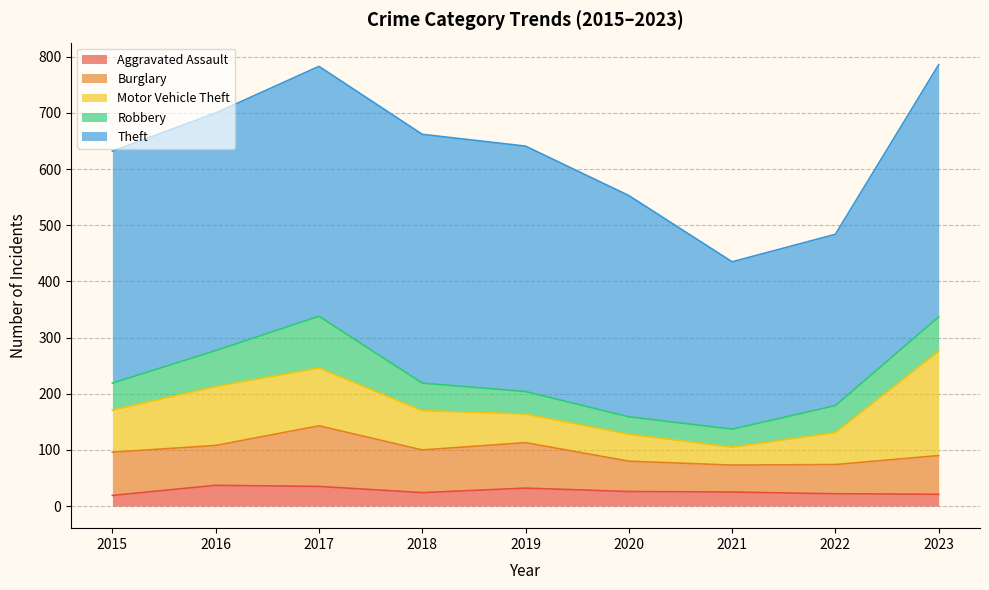

What is the difference between the Motor Vehicle Theft values at 2018 and 2022?

13